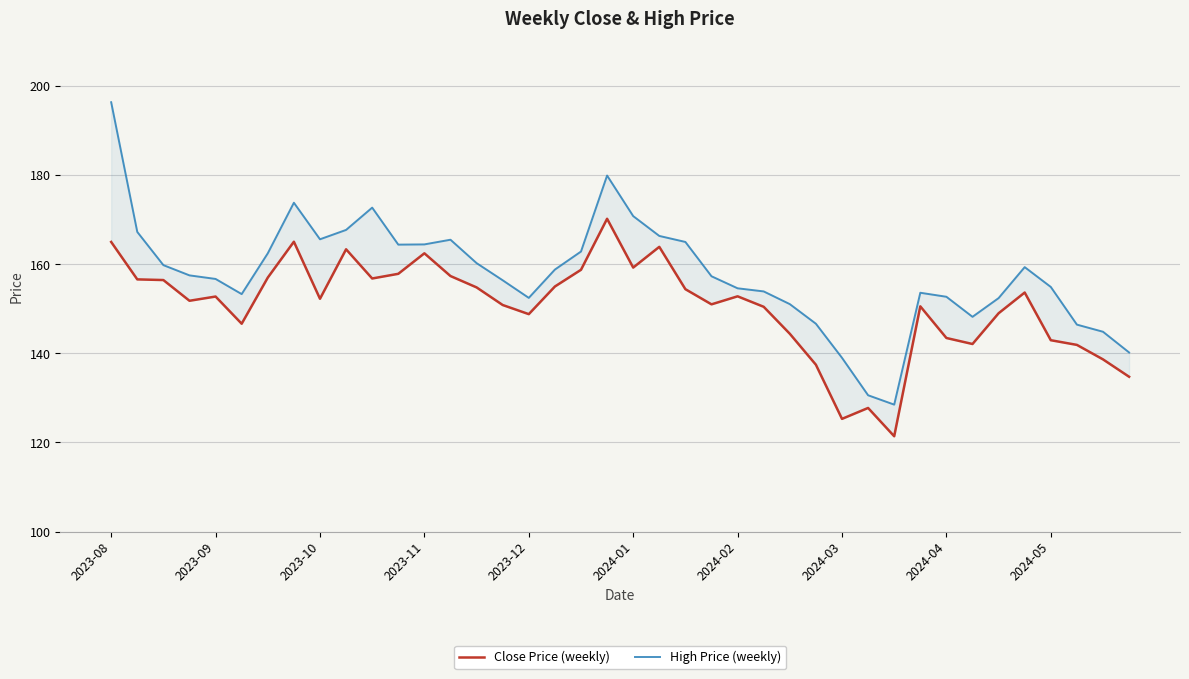

Which category has the lowest value in the High Price (weekly) series?

30